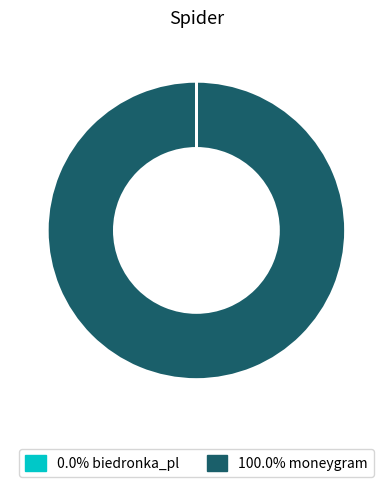

Is there a majority slice in this chart?

Yes